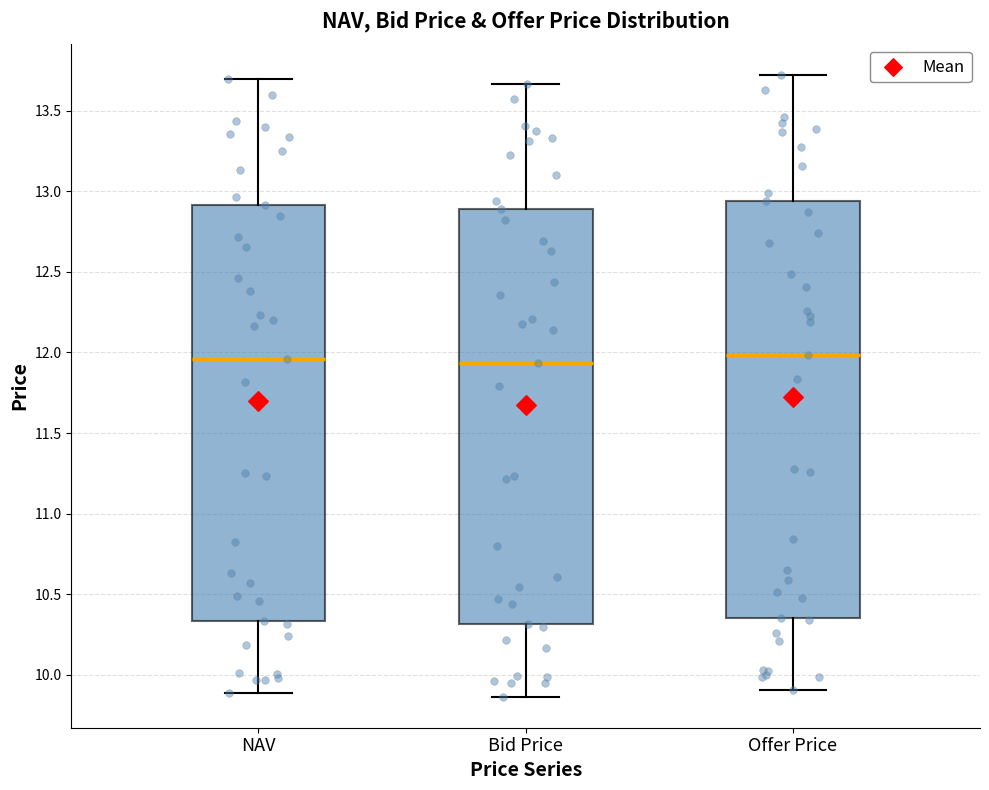

Reading left to right, transcribe this box plot: for each box, give where its median line is, the range the box spans, and where its two whiskers end, as read against the y-axis. The values are not printed on the chart, so give them approximately, as read against the axis.

NAV: median 11.95, box 10.35 to 12.90, whiskers 9.90 to 13.70
Bid Price: median 11.95, box 10.30 to 12.90, whiskers 9.85 to 13.65
Offer Price: median 12.00, box 10.35 to 12.95, whiskers 9.90 to 13.70